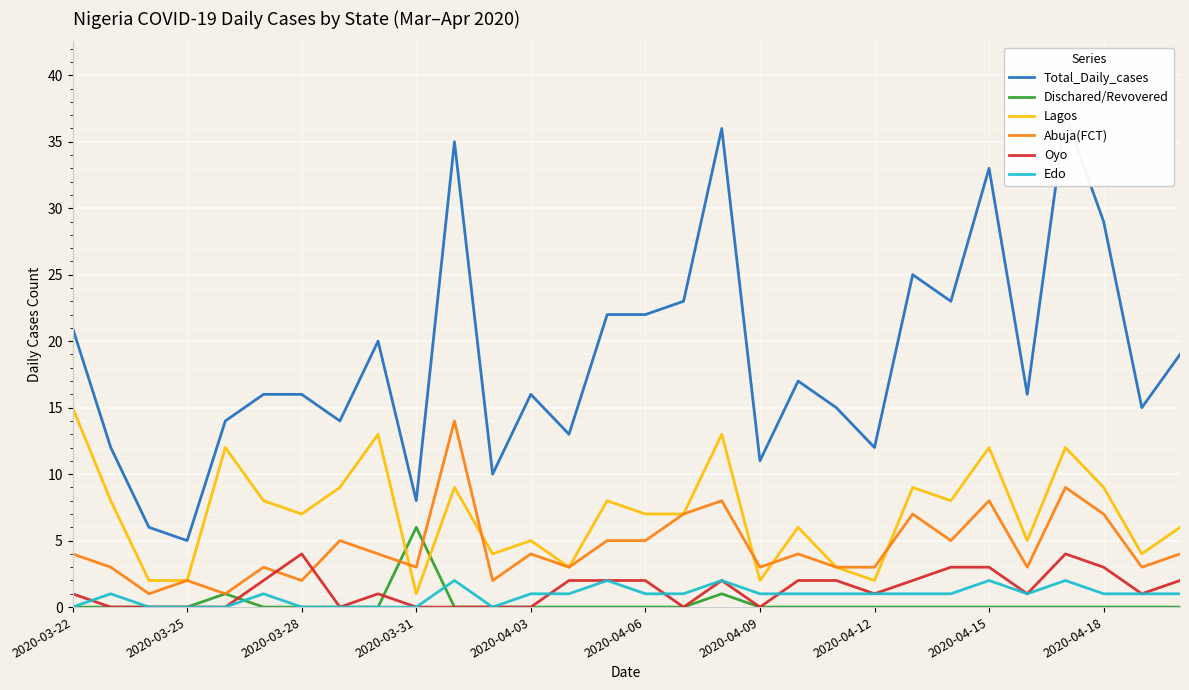

Reading left to right, list all the values displayed in this chart.

Total_Daily_cases: 21	12	6	5	14	16	16	14	20	8	35	10	16	13	22	22	23	36	11	17	15	12	25	23	33	16	37	29	15	19
Dischared/Revovered: 0	0	0	0	1	0	0	0	0	6	0	0	0	0	0	0	0	1	0	0	0	0	0	0	0	0	0	0	0	0
Lagos: 15	8	2	2	12	8	7	9	13	1	9	4	5	3	8	7	7	13	2	6	3	2	9	8	12	5	12	9	4	6
Abuja(FCT): 4	3	1	2	1	3	2	5	4	3	14	2	4	3	5	5	7	8	3	4	3	3	7	5	8	3	9	7	3	4
Oyo: 1	0	0	0	0	2	4	0	1	0	0	0	0	2	2	2	0	2	0	2	2	1	2	3	3	1	4	3	1	2
Edo: 0	1	0	0	0	1	0	0	0	0	2	0	1	1	2	1	1	2	1	1	1	1	1	1	2	1	2	1	1	1